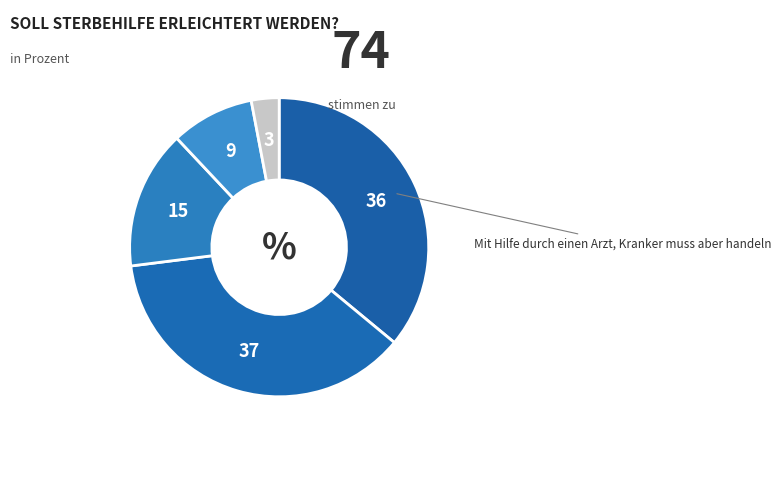

How many segments does this pie chart have?

5